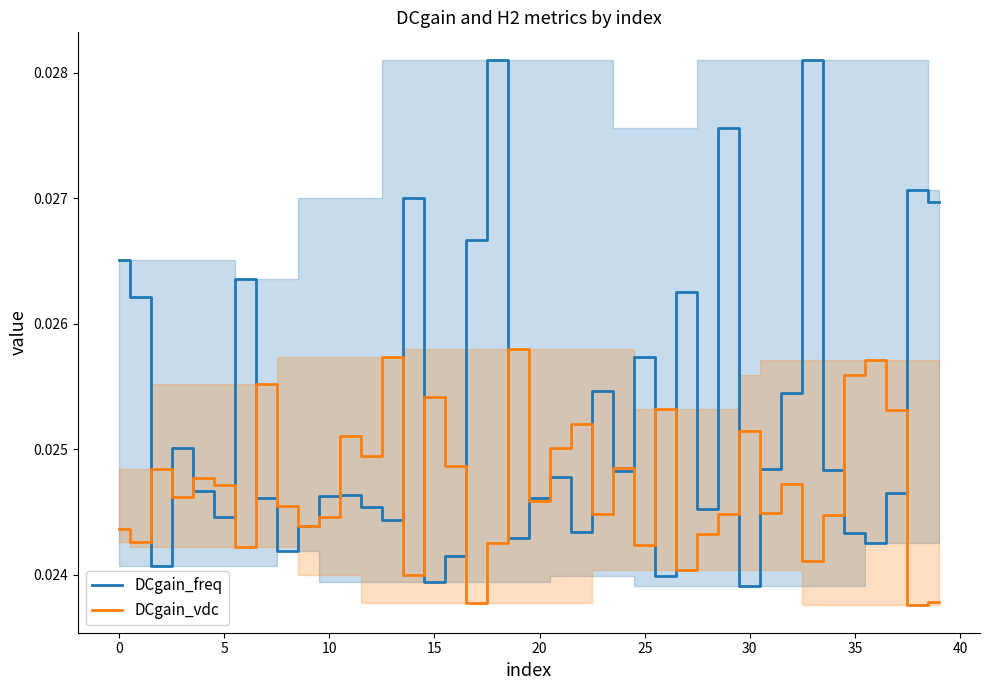

At 5, list the series in order from smallest to largest.

DCgain_freq, DCgain_vdc